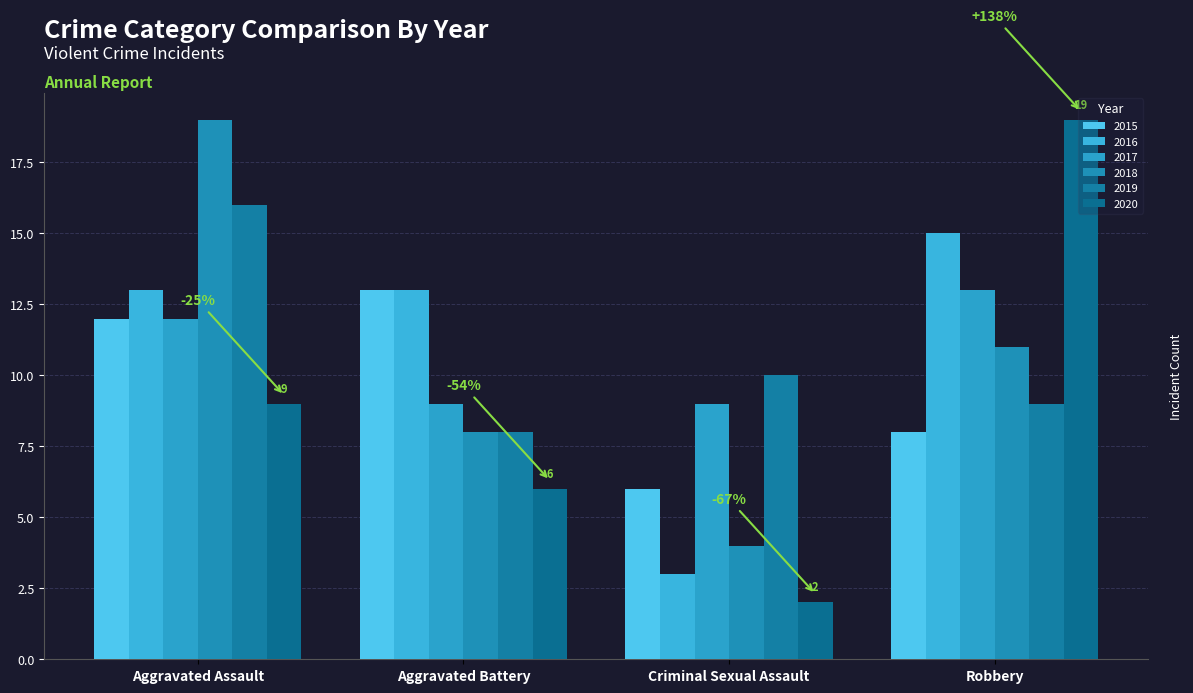

What is the difference between the 2018 values at Robbery and Criminal Sexual Assault?

7